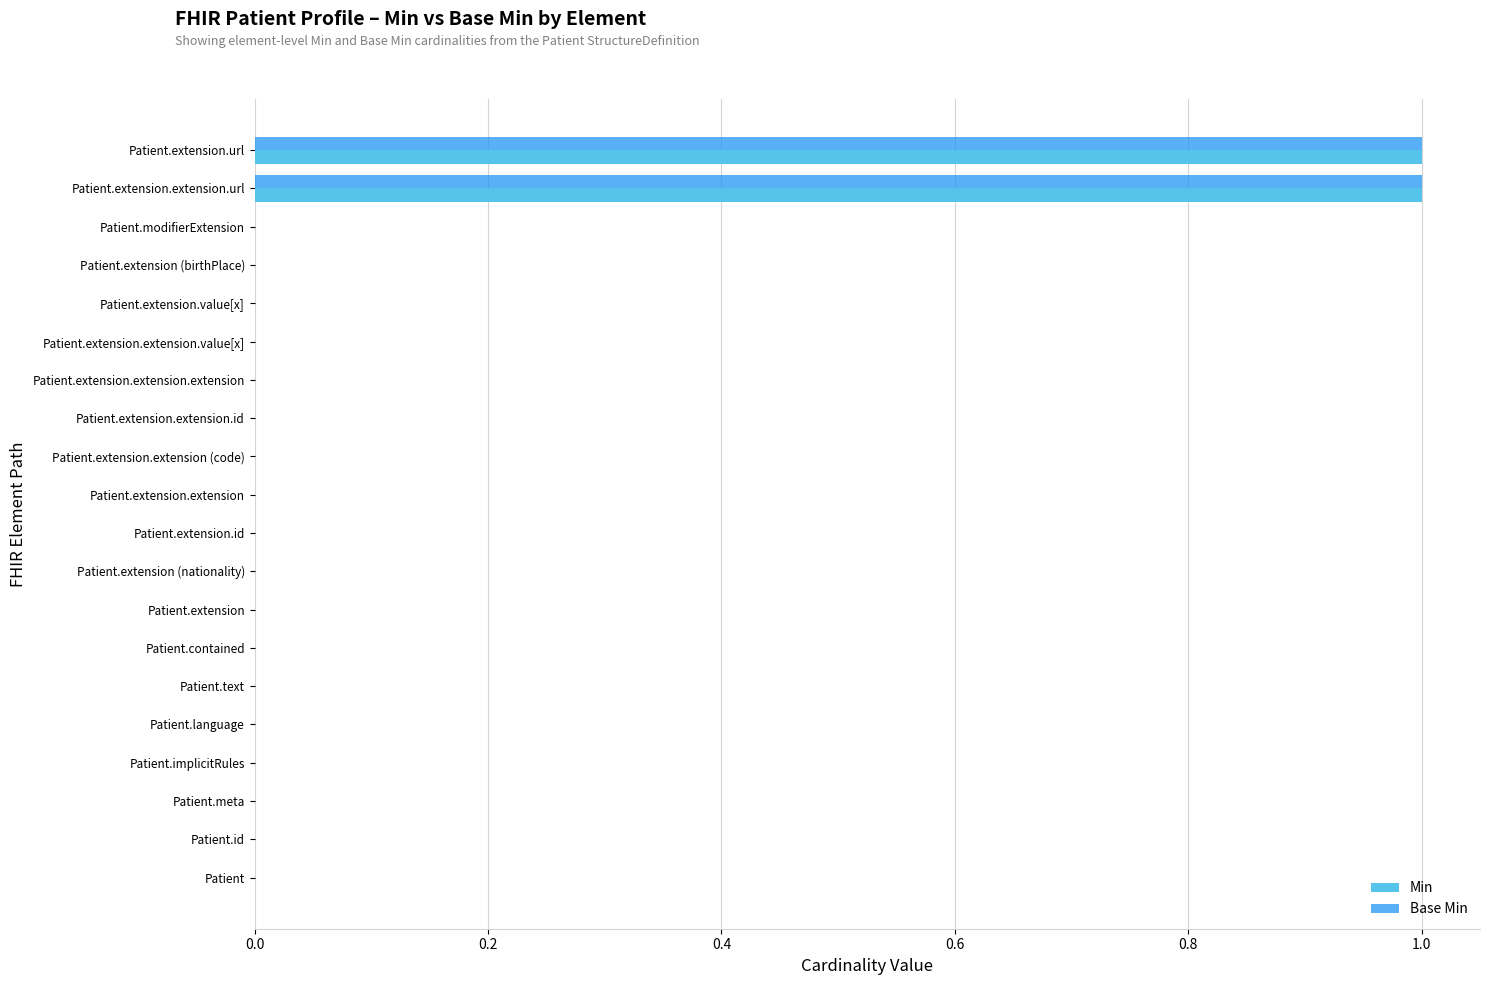

The value of Base Min at Patient.extension.extension.id is 0. True or false?

True